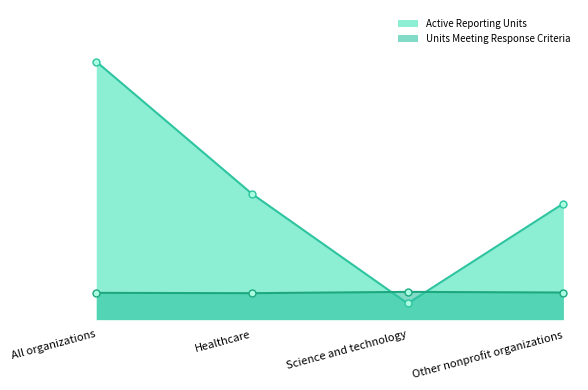

True or false: Units Meeting Response Criteria has more than 2 points higher than both neighbors.

False